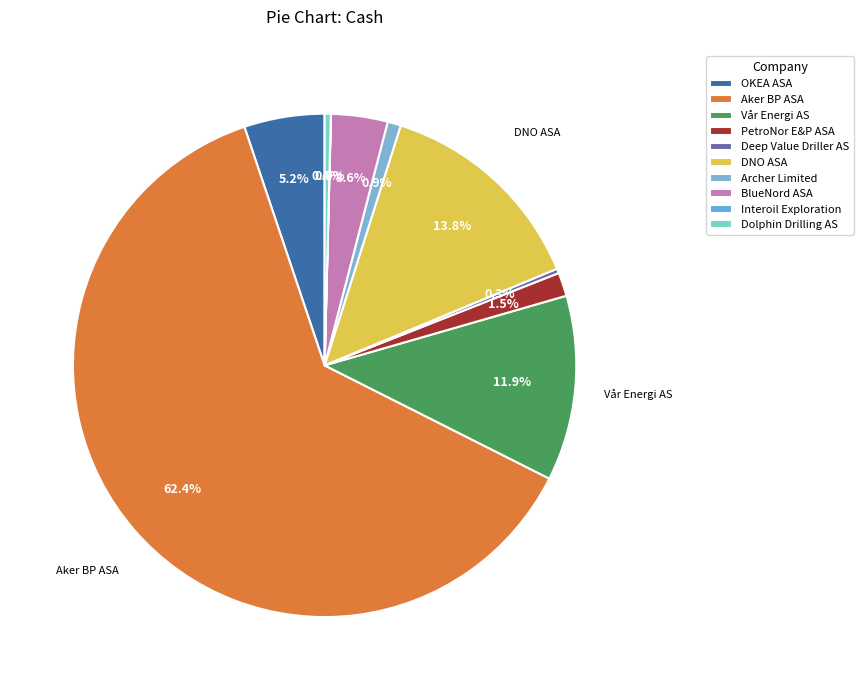

What is the largest slice in the pie chart?

Aker BP ASA